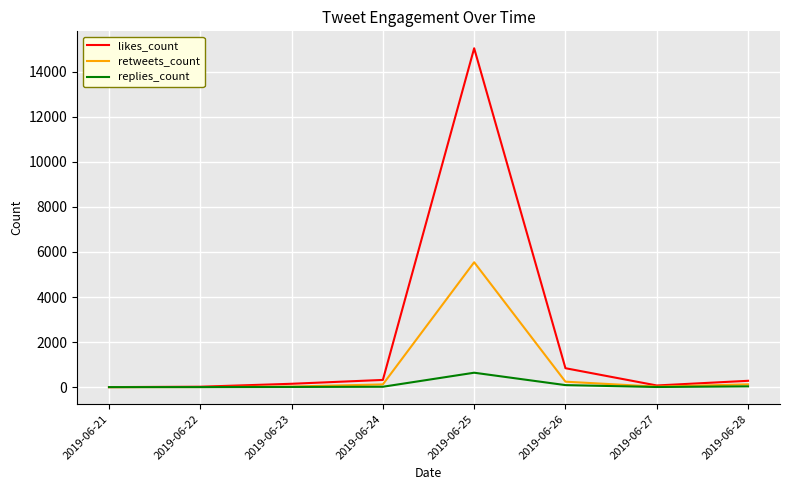

Is the value of retweets_count at 2019-06-25 greater than the value of likes_count at 2019-06-24?

Yes